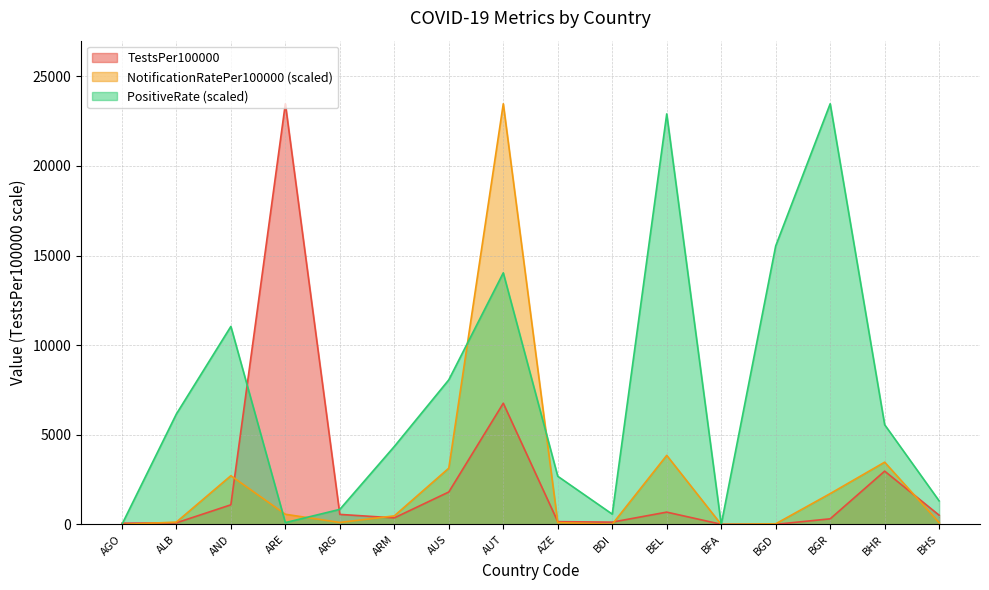

Count the number of data series in this chart.

3